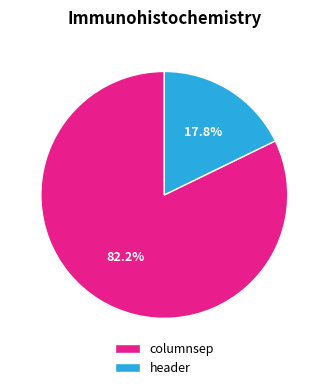

Between header and columnsep, which is larger?

columnsep